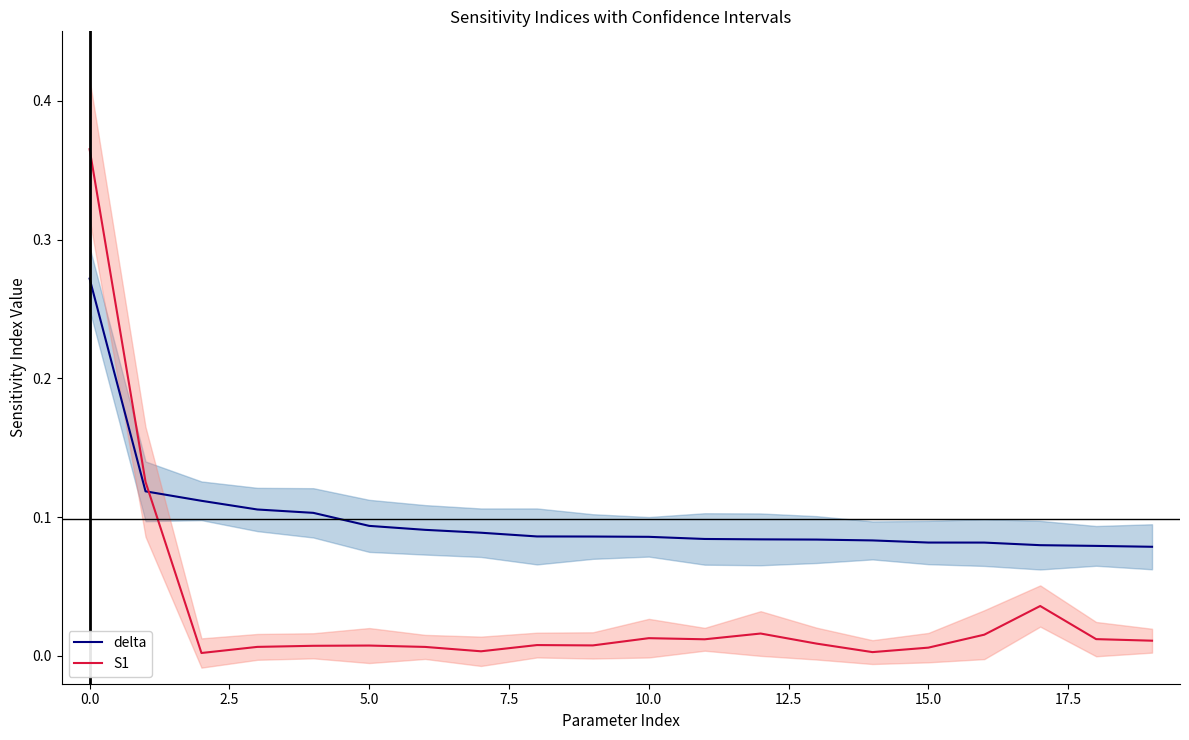

The delta series shows 0.2 at 5.0. True or false?

False